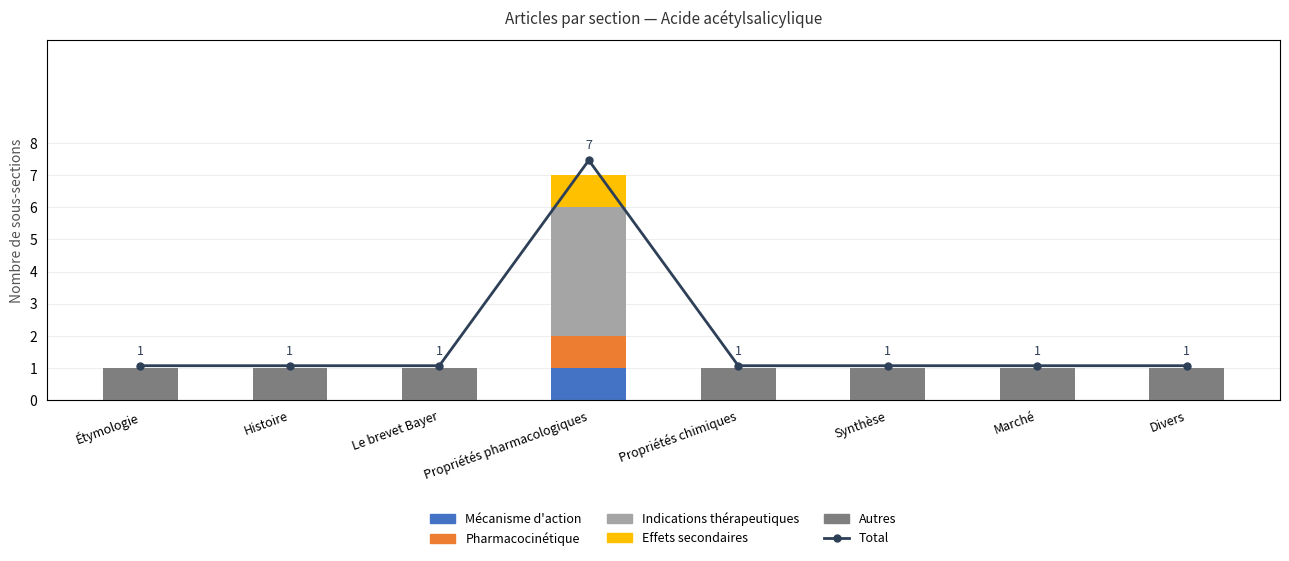

Is it true that Mécanisme d'action equals 0 at Histoire?

True